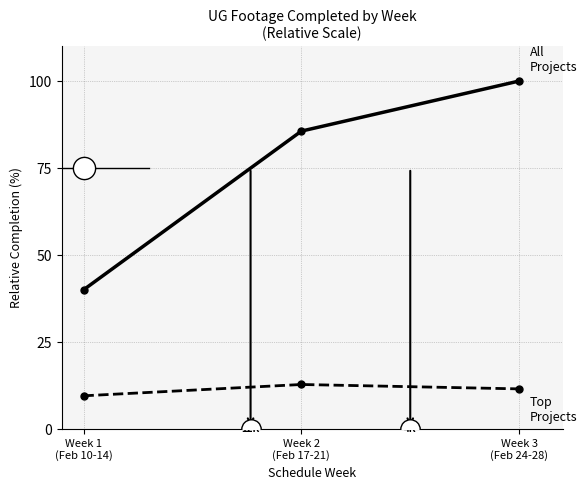

What is the smallest value displayed?

9.5